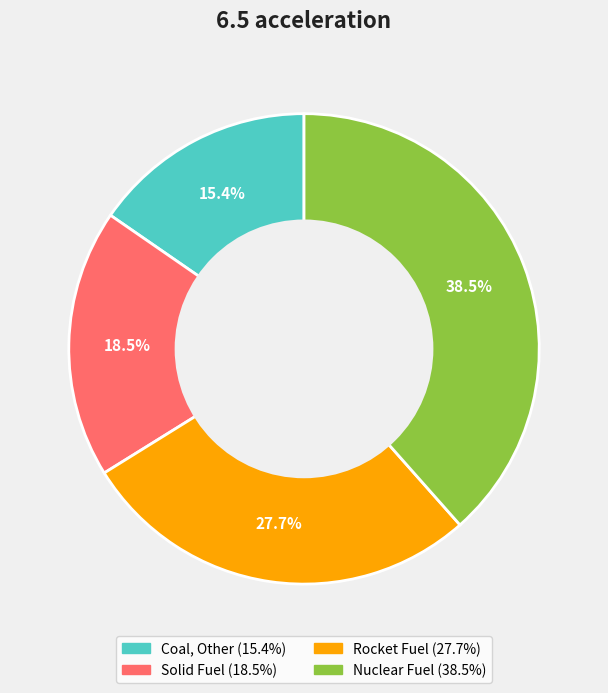

Does Rocket Fuel account for over 50% of the chart?

No